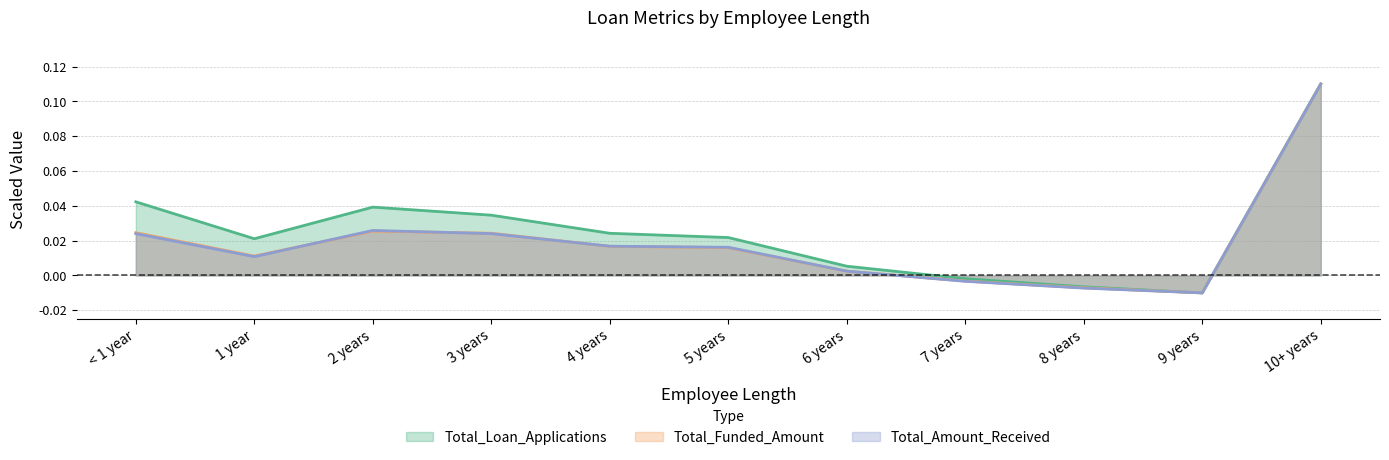

List the labels in order of Total_Funded_Amount value, largest first.

10+ years, 2 years, < 1 year, 3 years, 4 years, 5 years, 1 year, 6 years, 7 years, 8 years, 9 years